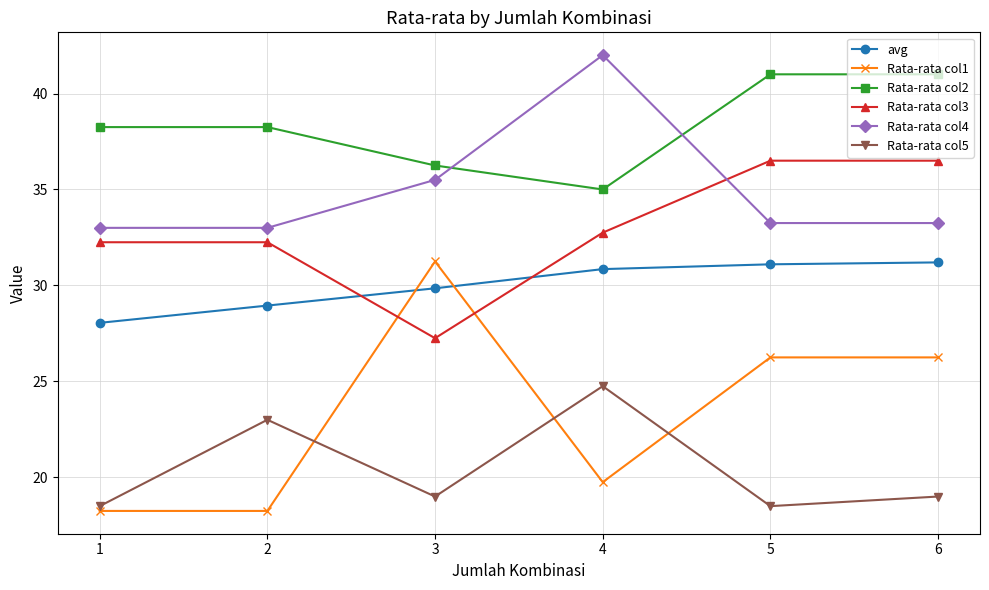

What is the value of the Rata-rata col4 point at the 4th from the left?

42.0